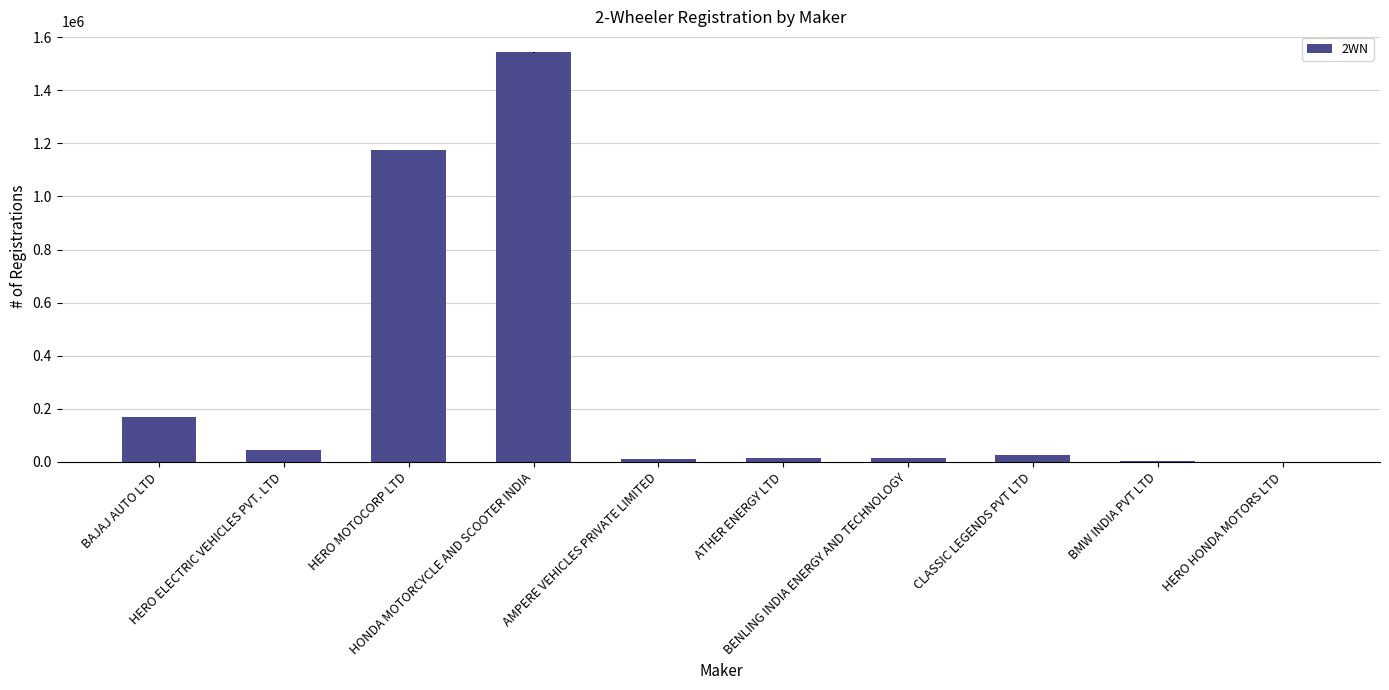

The value at HONDA MOTORCYCLE AND SCOOTER INDIA is 1543329. True or false?

True